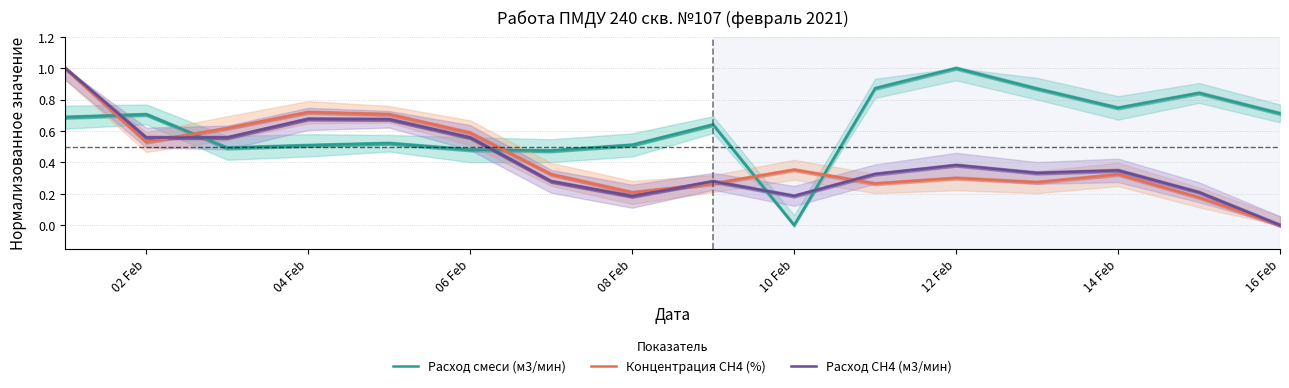

True or false: Концентрация СН4 (%) has more than 1 interior local peaks.

True